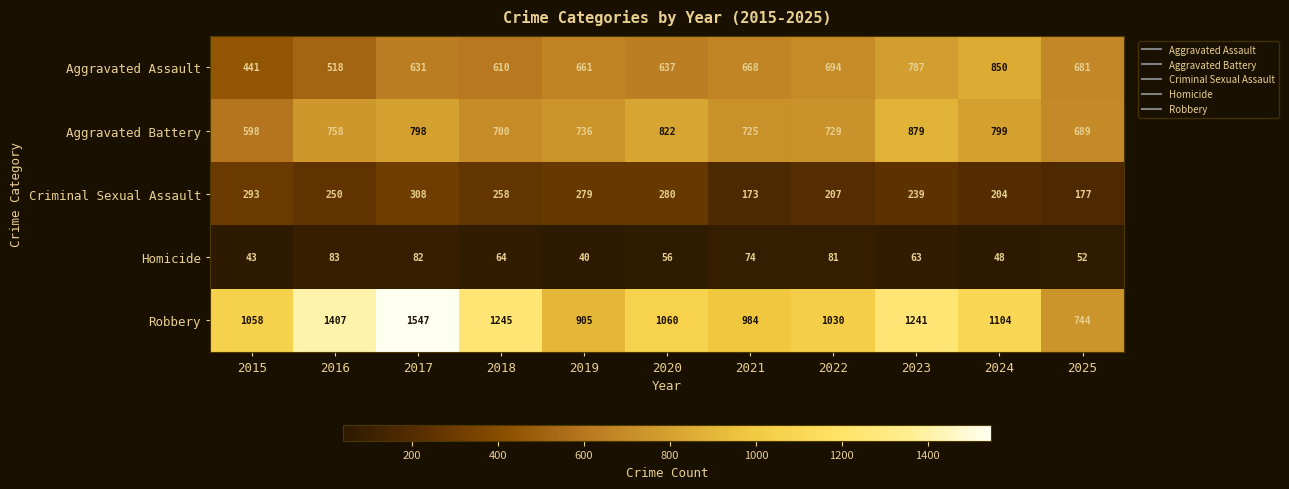

Rank the categories by Robbery value from lowest to highest.

2025, 2019, 2021, 2022, 2015, 2020, 2024, 2023, 2018, 2016, 2017